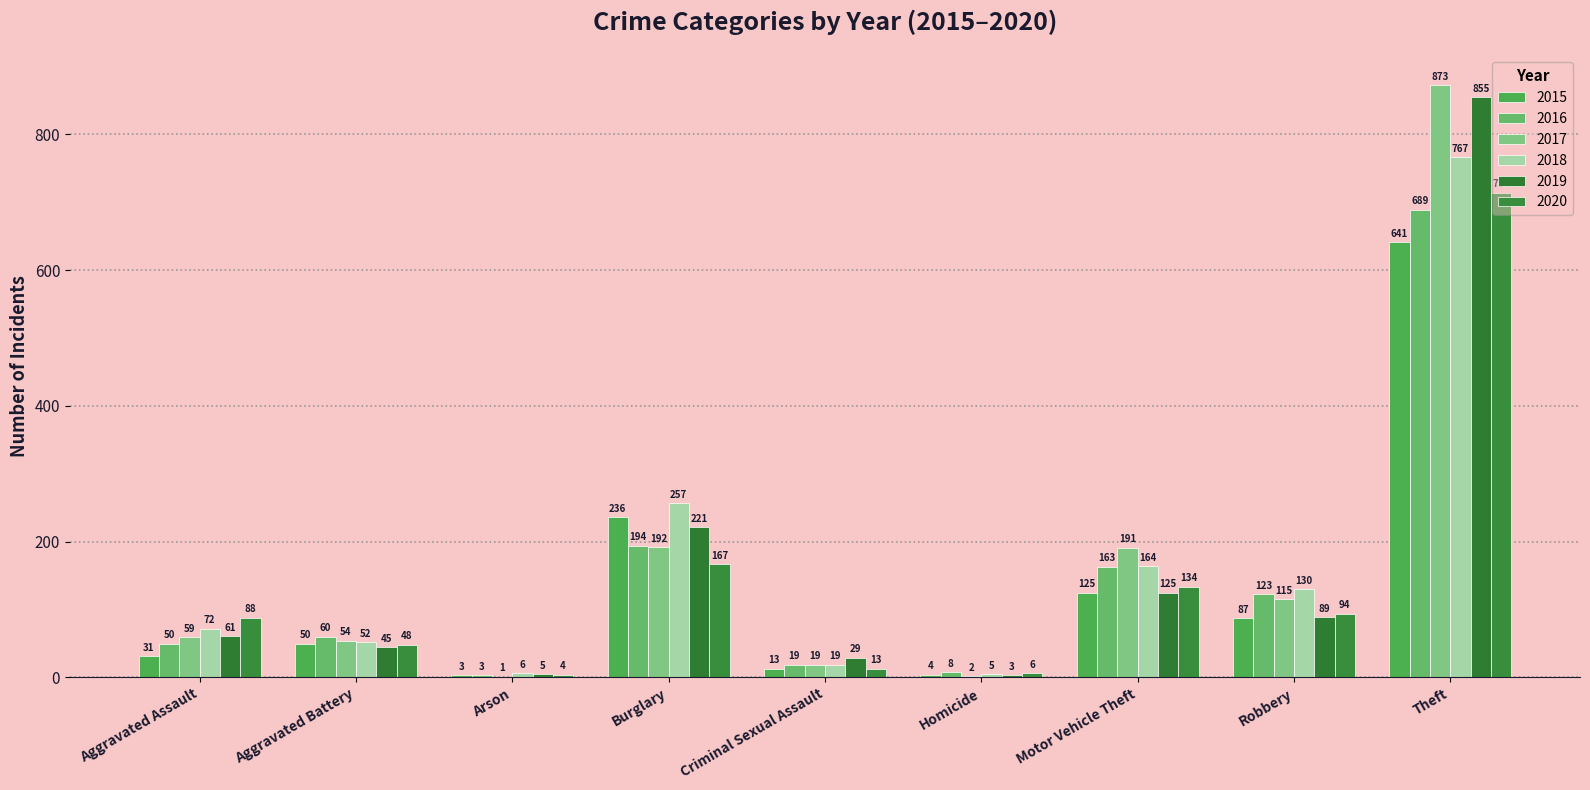

Where is 2020 nearest to the value 359?

Burglary